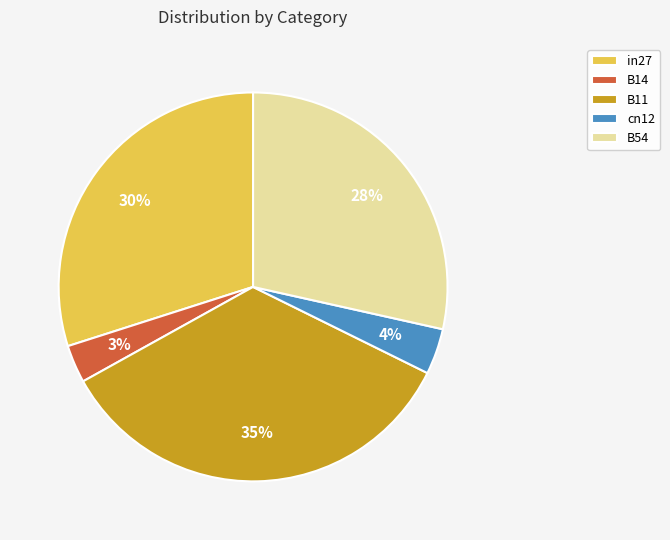

Combined, do B14 and B11 account for over 50%?

No